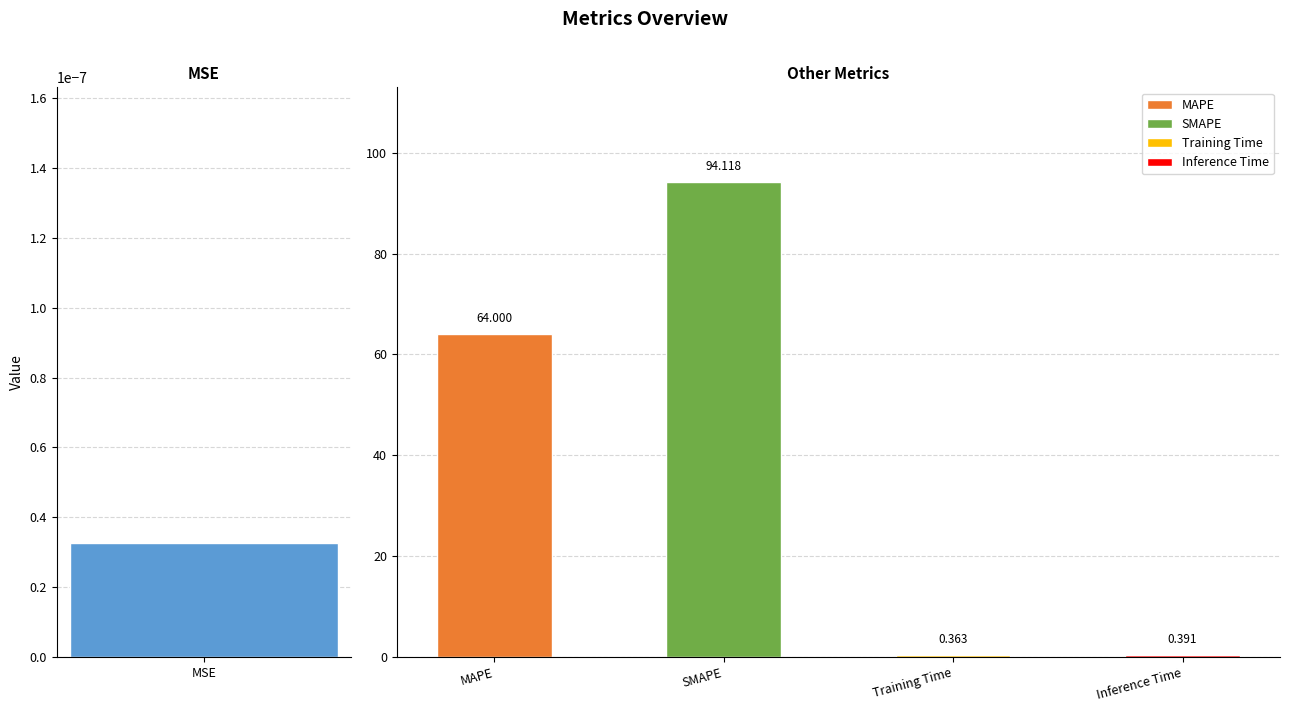

Between Training Time and MAPE, which is larger?

MAPE